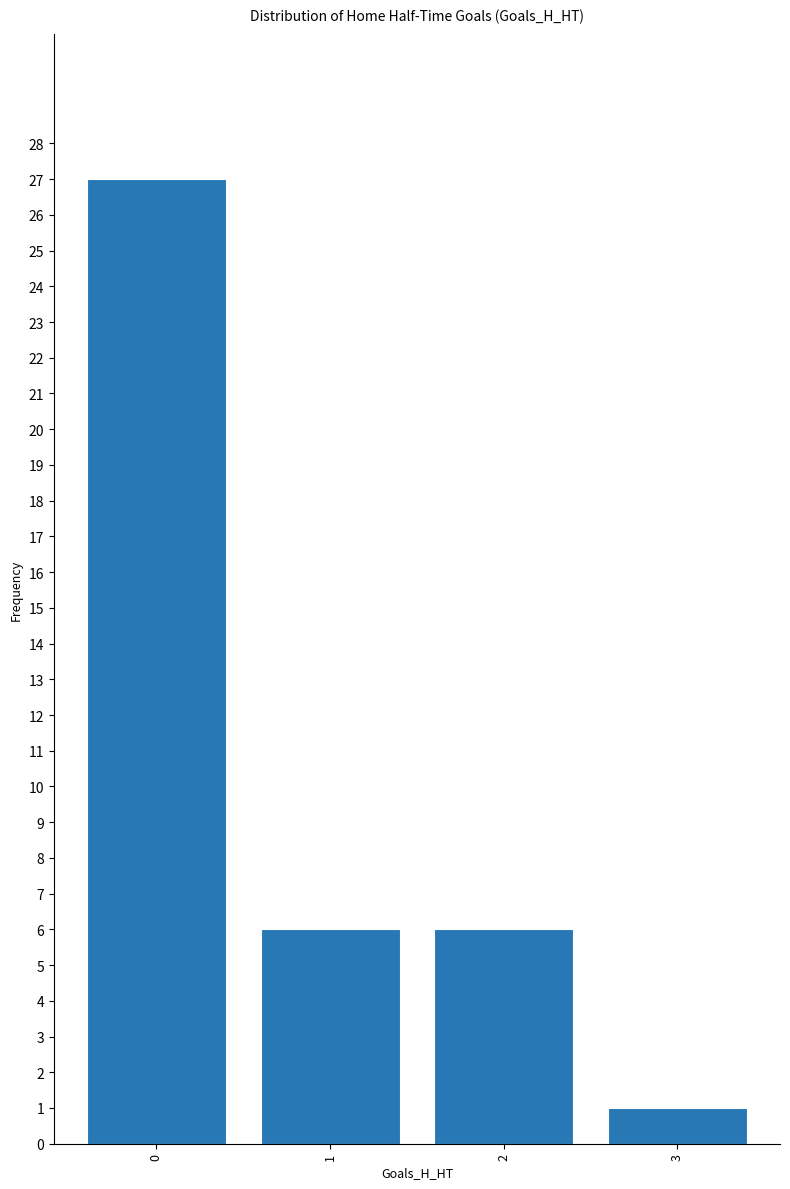

Reading right to left, transcribe all the data shown in this chart.

1	6	6	27